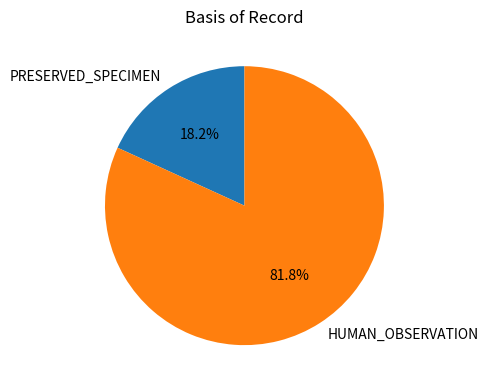

What is the smallest slice in the pie chart?

PRESERVED_SPECIMEN